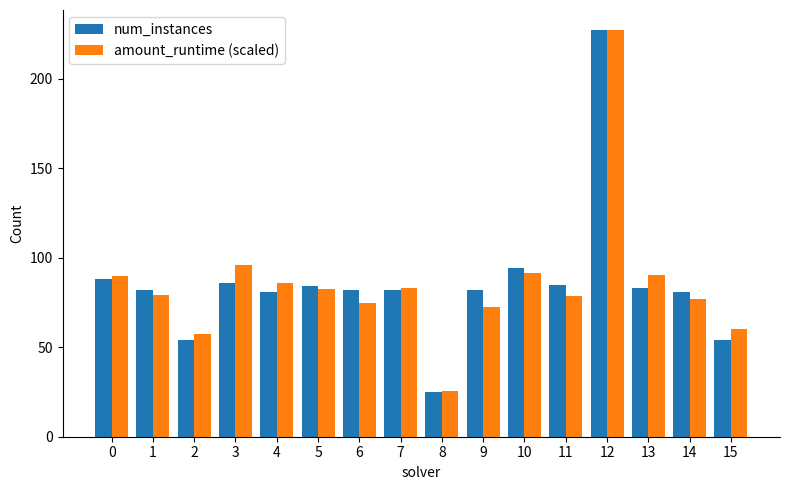

Which category has the lowest value in the num_instances series?

8